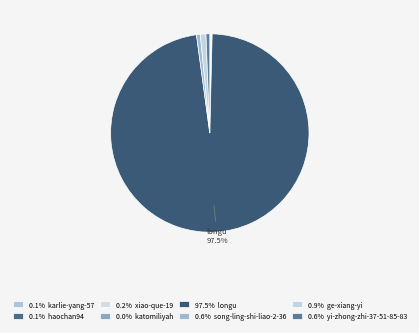

To the nearest percent, what is the difference between the largest and smallest slice percentages?

97%